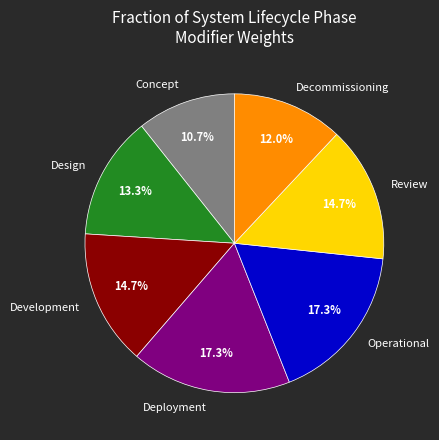

Which has a higher value, Development or Operational?

Operational